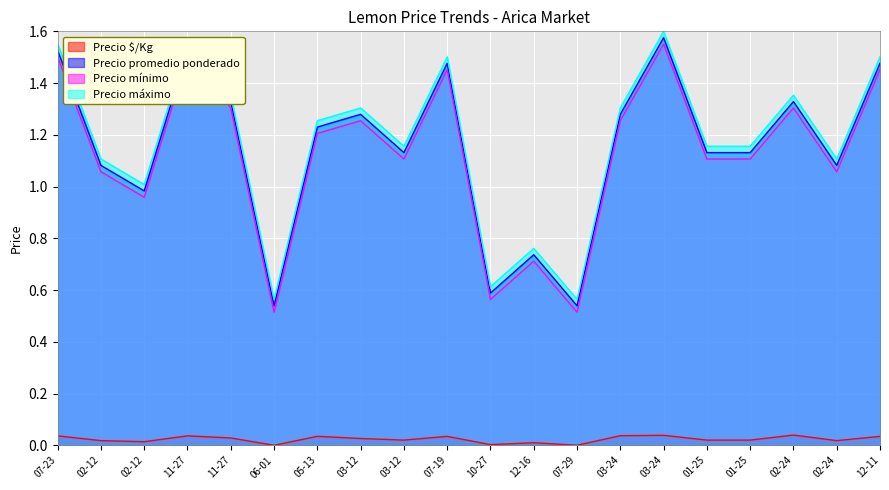

At which label does Precio promedio ponderado first exceed 1?

07-23